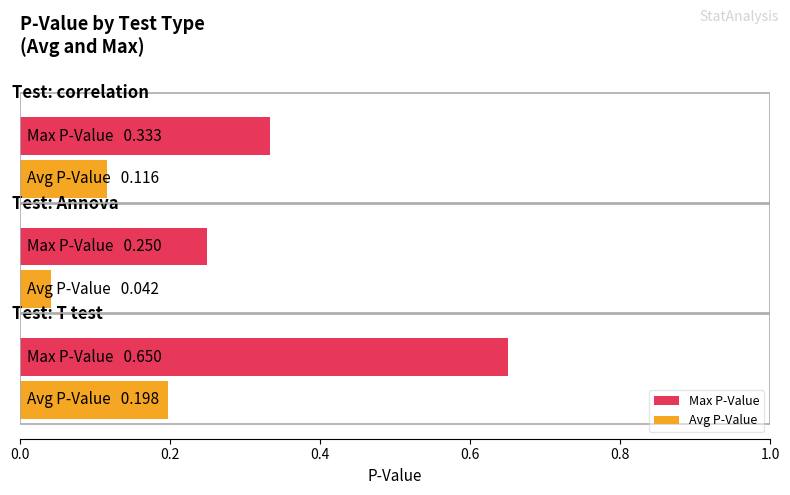

What is the sum of all Max P-Value values?

1.2